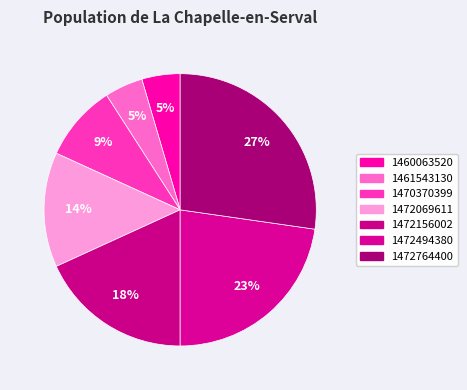

Is there a majority slice in this chart?

No